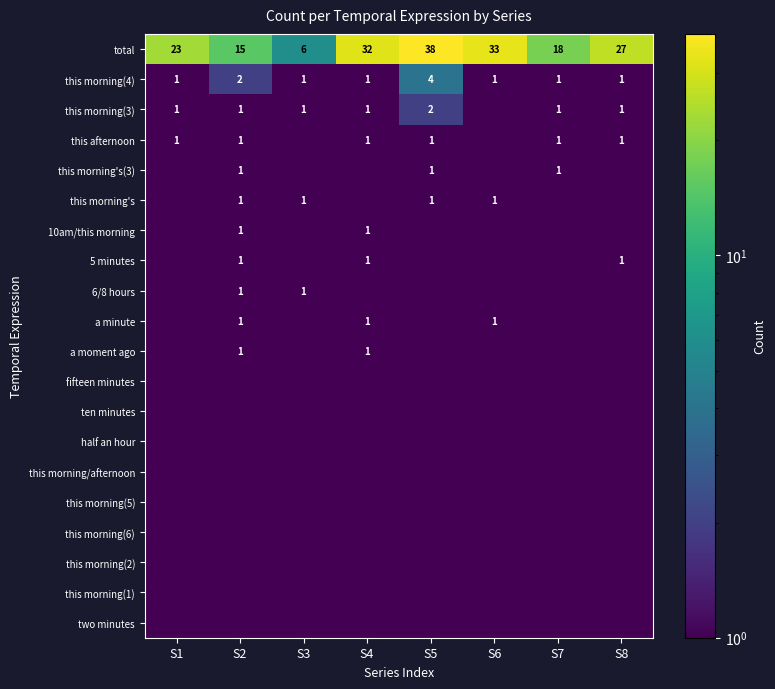

At which category is the sum across all series the highest?

S5